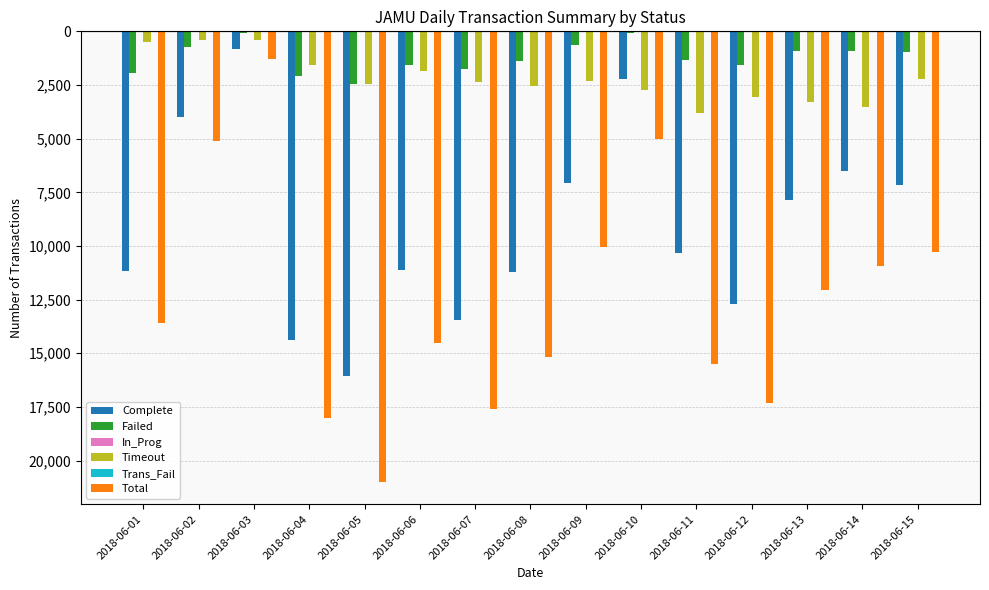

Reading left to right, transcribe all the data shown in this chart.

Complete: -11171	-3984	-828	-14385	-16071	-11100	-13465	-11204	-7068	-2201	-10338	-12701	-7858	-6487	-7141
Failed: -1926	-716	-81	-2063	-2473	-1581	-1748	-1405	-638	-87	-1349	-1586	-911	-935	-941
In_Prog: 0	0	0	0	0	0	0	0	0	0	0	0	0	0	0
Timeout: -500	-413	-382	-1586	-2440	-1844	-2380	-2551	-2335	-2724	-3821	-3048	-3305	-3518	-2204
Trans_Fail: 0	0	0	0	0	0	0	0	0	0	0	0	0	0	0
Total: -13597	-5113	-1291	-18034	-20984	-14525	-17593	-15160	-10041	-5012	-15508	-17335	-12074	-10940	-10286